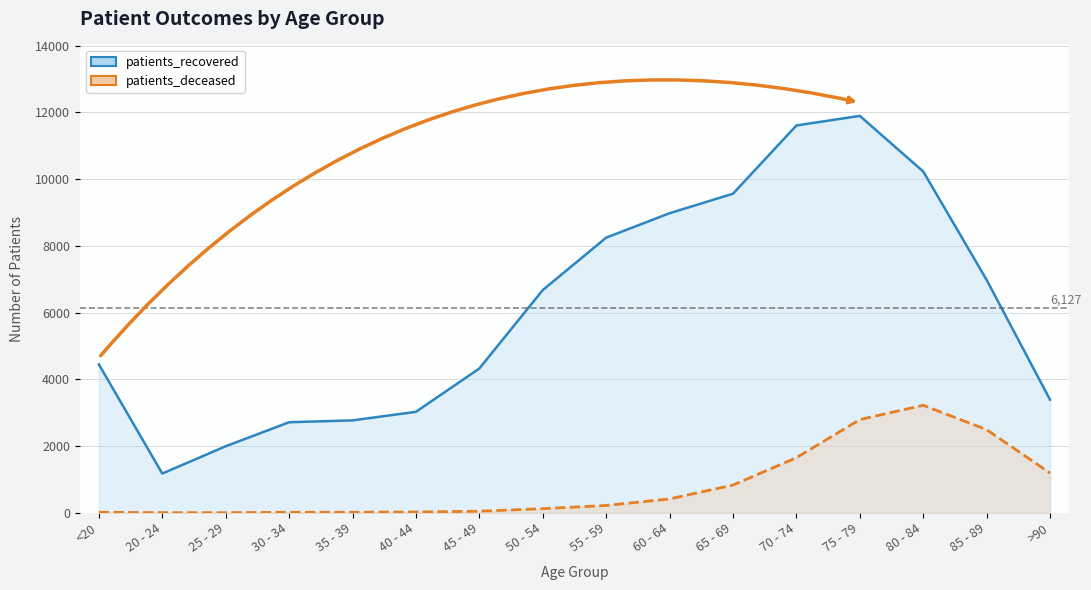

Does the chart display data point markers on the line(s)?

No